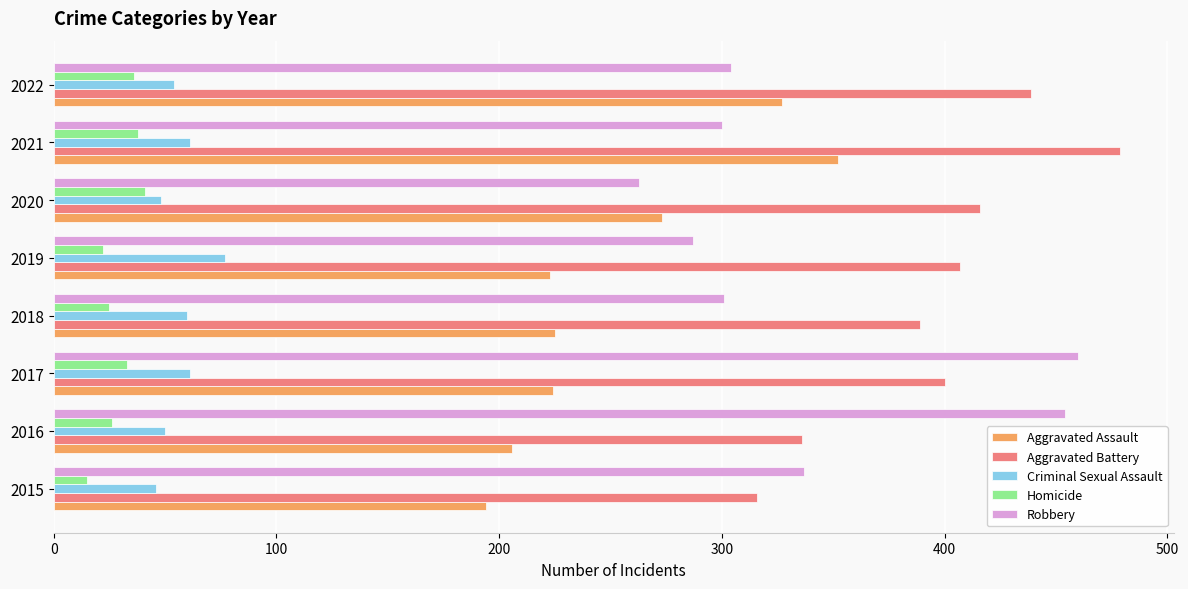

What is the spread (max minus min) of values at 2021?

441